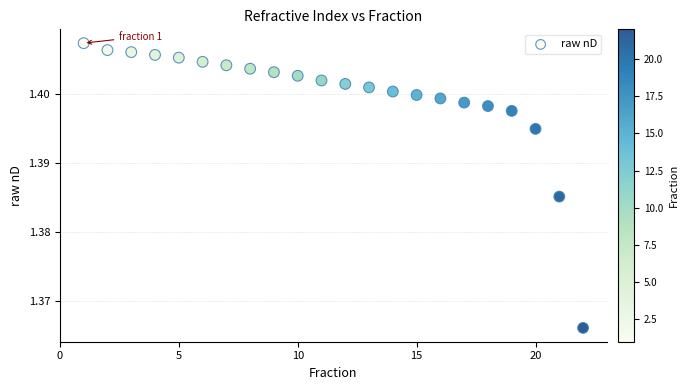

What is the range of X values (max minus min)?

21.0